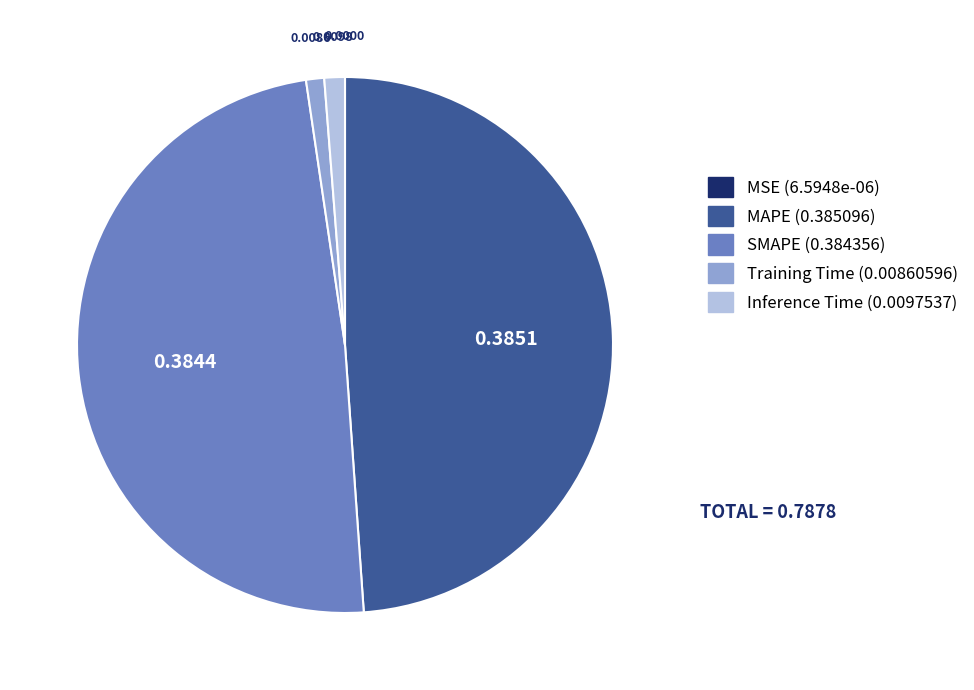

Is there a majority slice in this chart?

No